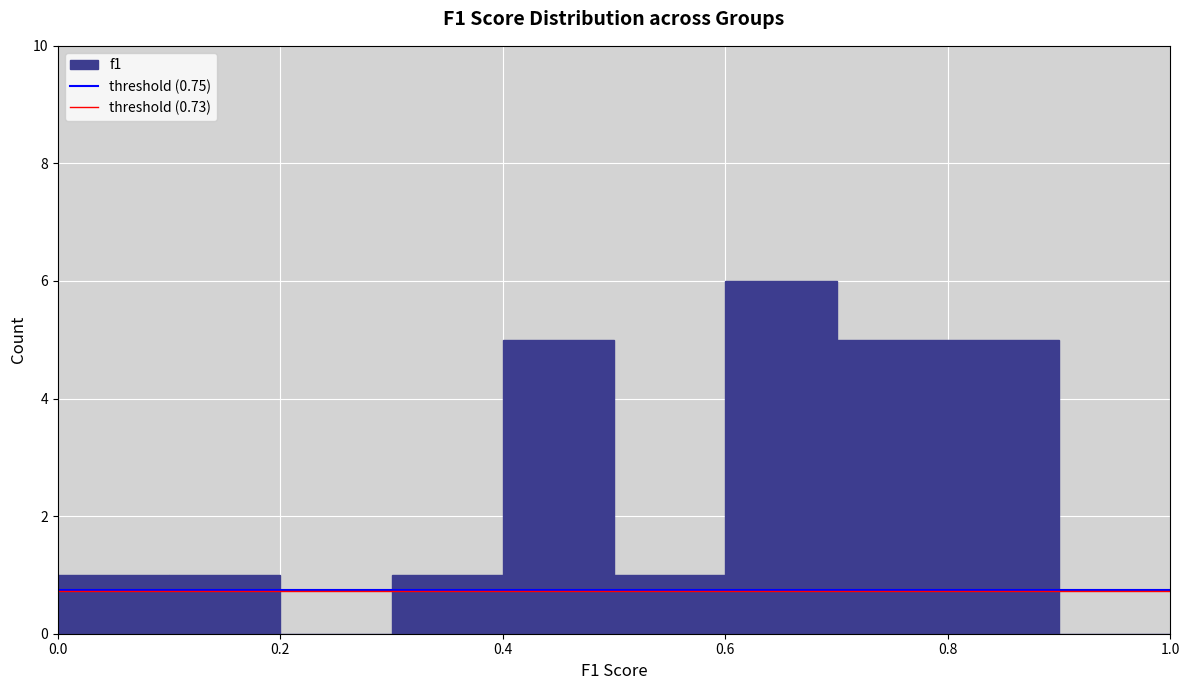

What is the height of the bar covering 0.8 to 0.9 on the x-axis? The values are not printed on the chart, so give them approximately, as read against the axis.

5